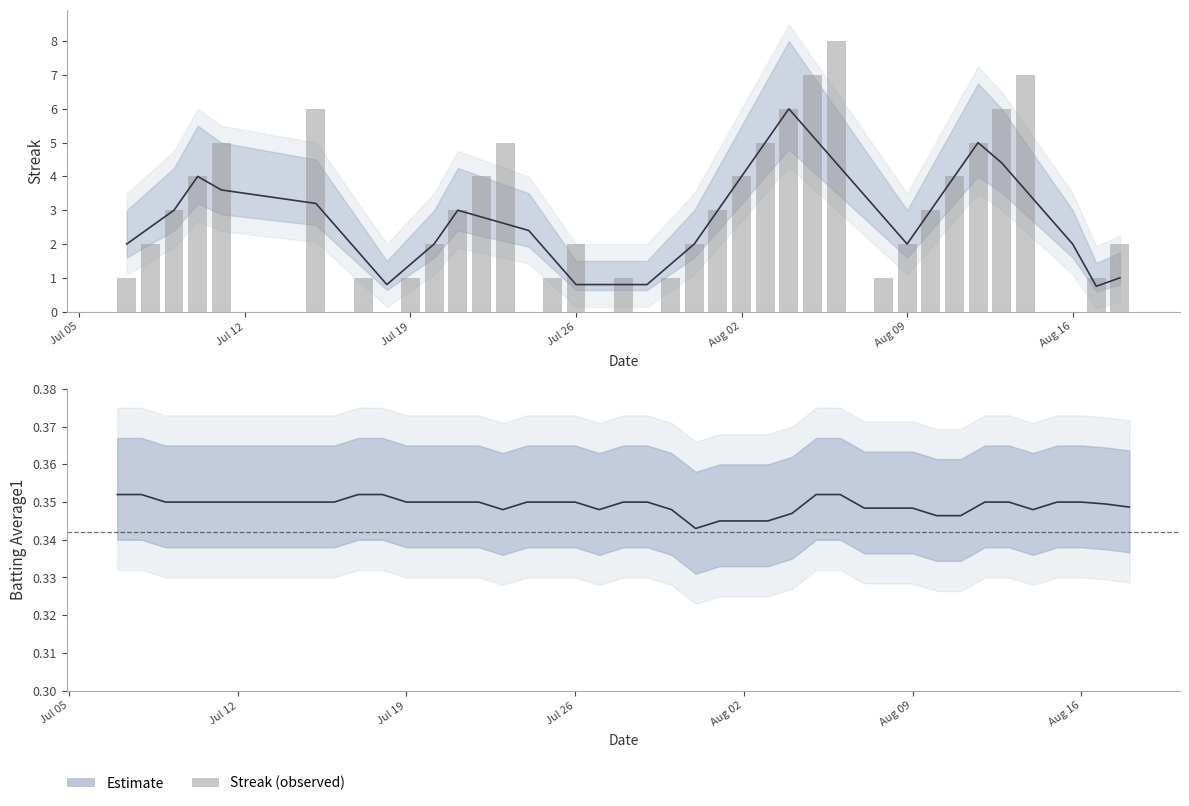

Count the values in the range 1 to 5.

26